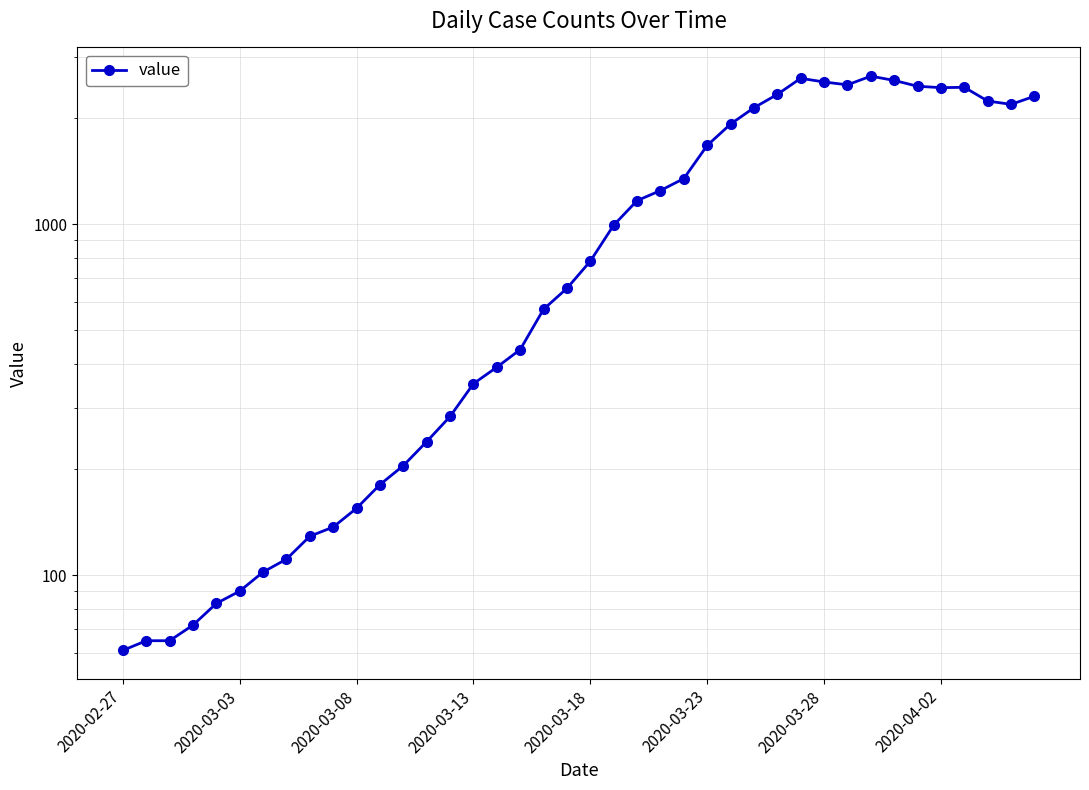

What is the difference between the values at 16 and 2020-03-03?

326